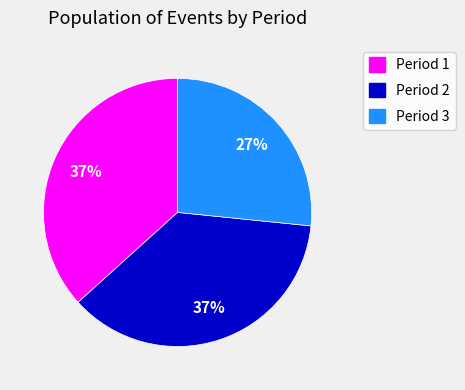

To the nearest percent, what percentage of the pie is Period 3?

27%